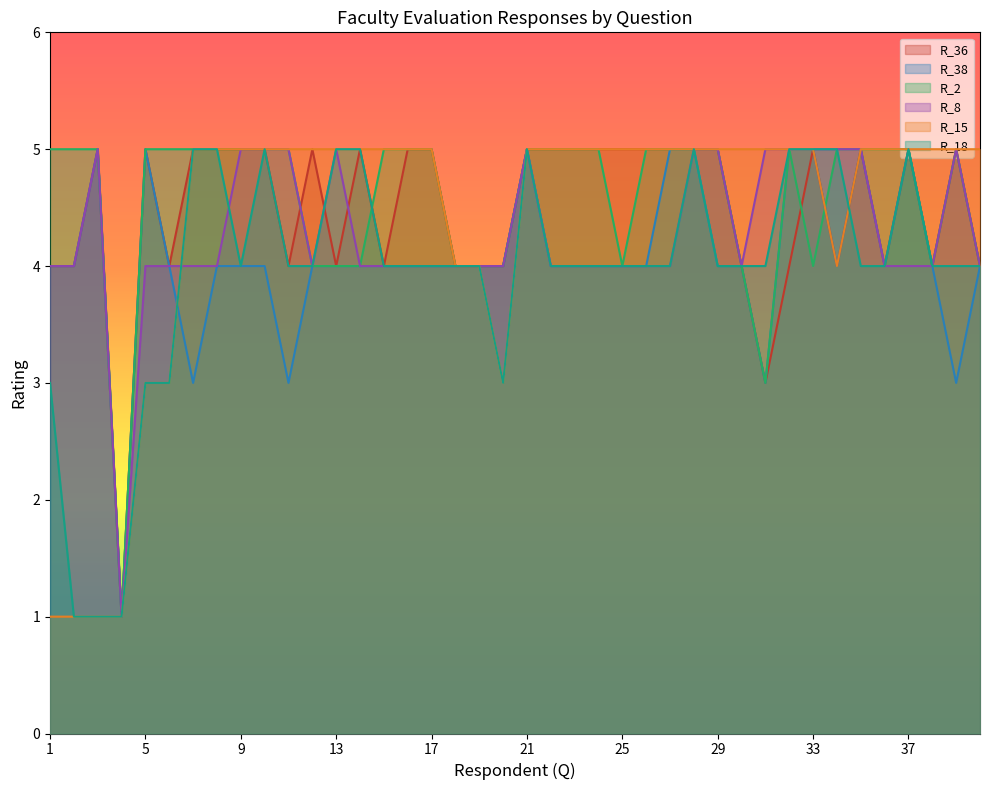

True or false: R_36 and R_15 cross at least once.

False